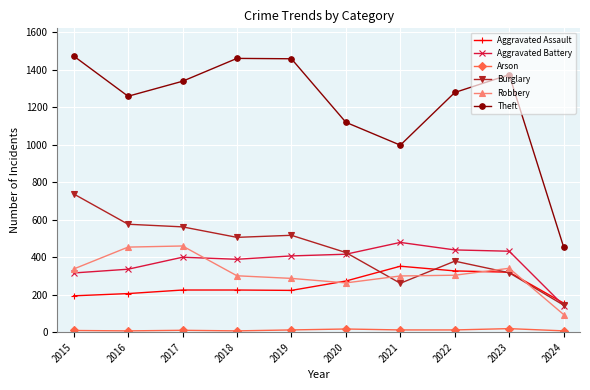

How many lines are shown in the chart?

6